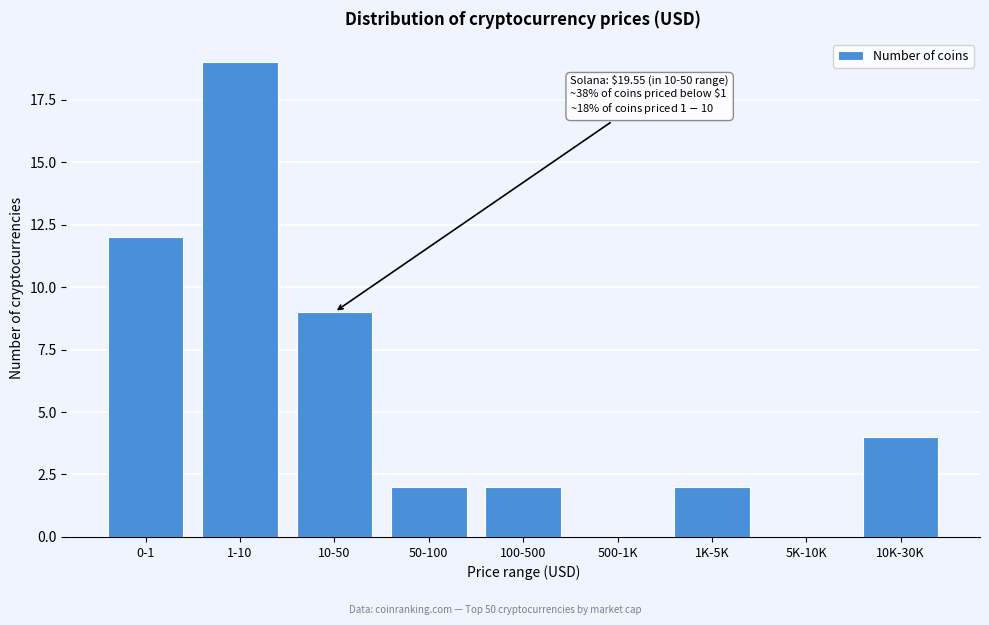

Reading left to right, what are all the values shown in this chart?

0-1=12	1-10=19	10-50=9	50-100=2	100-500=2	500-1K=0	1K-5K=2	5K-10K=0	10K-30K=4